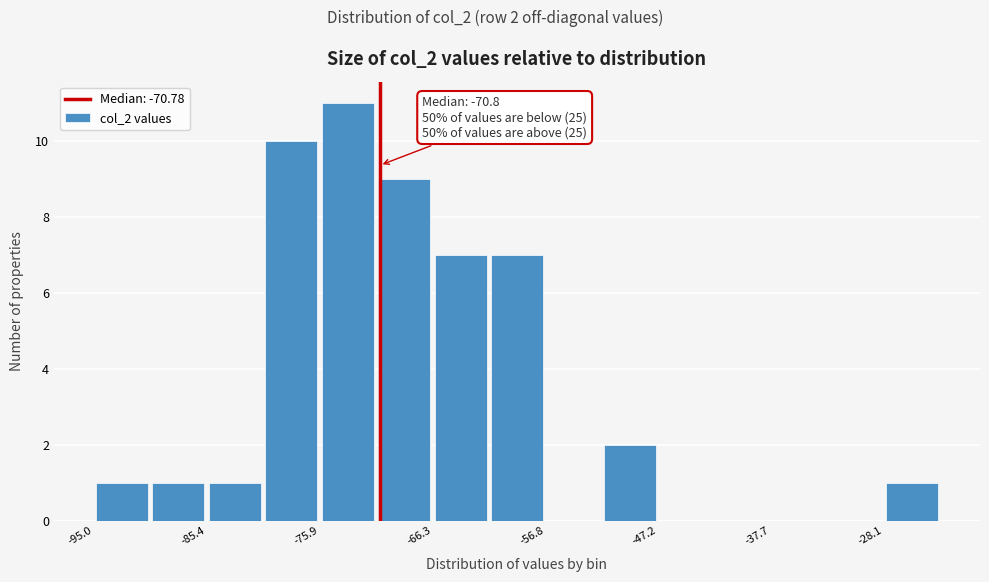

Which range on the x-axis has the tallest bar?

-76 to -71